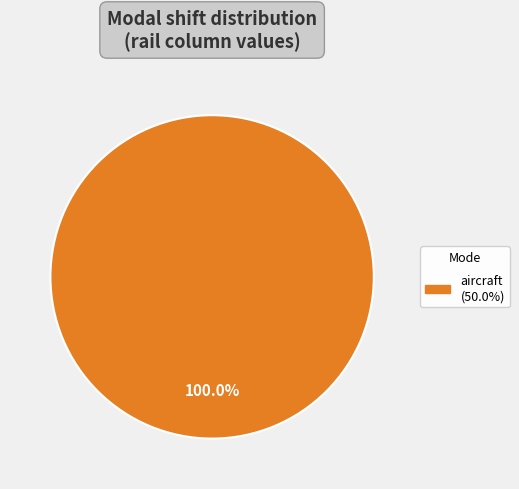

How many segments does this pie chart have?

1